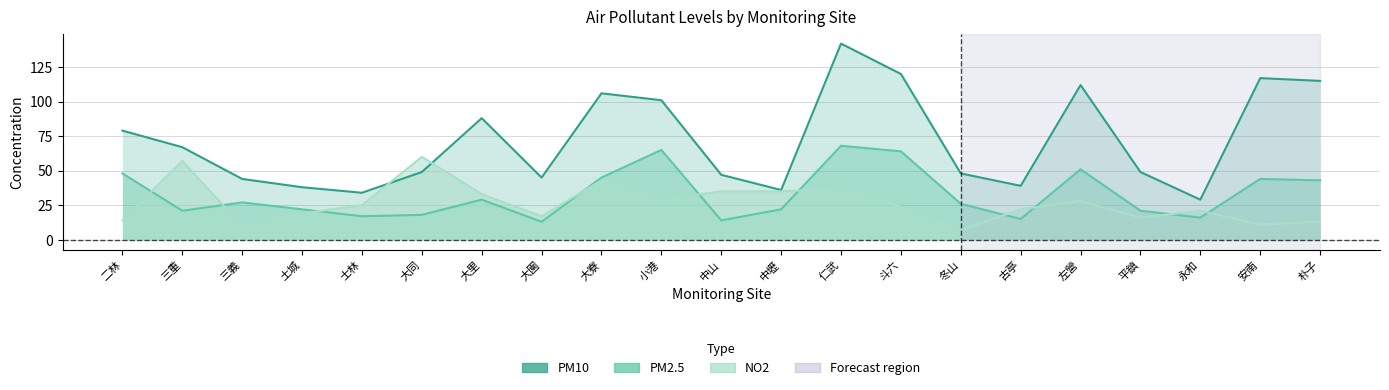

Reading left to right, extract all data points from this chart.

PM10: 79	67	44	38	34	49	88	45	106	101	47	36	142	120	48	39	112	49	29	117	115
PM2.5: 48	21	27	22	17	18	29	13	45	65	14	22	68	64	26	15	51	21	16	44	43
NO2: 14	57	10	19	25	60	33	17	43	29	35	35	37	24	7	22	28	16	21	11	13